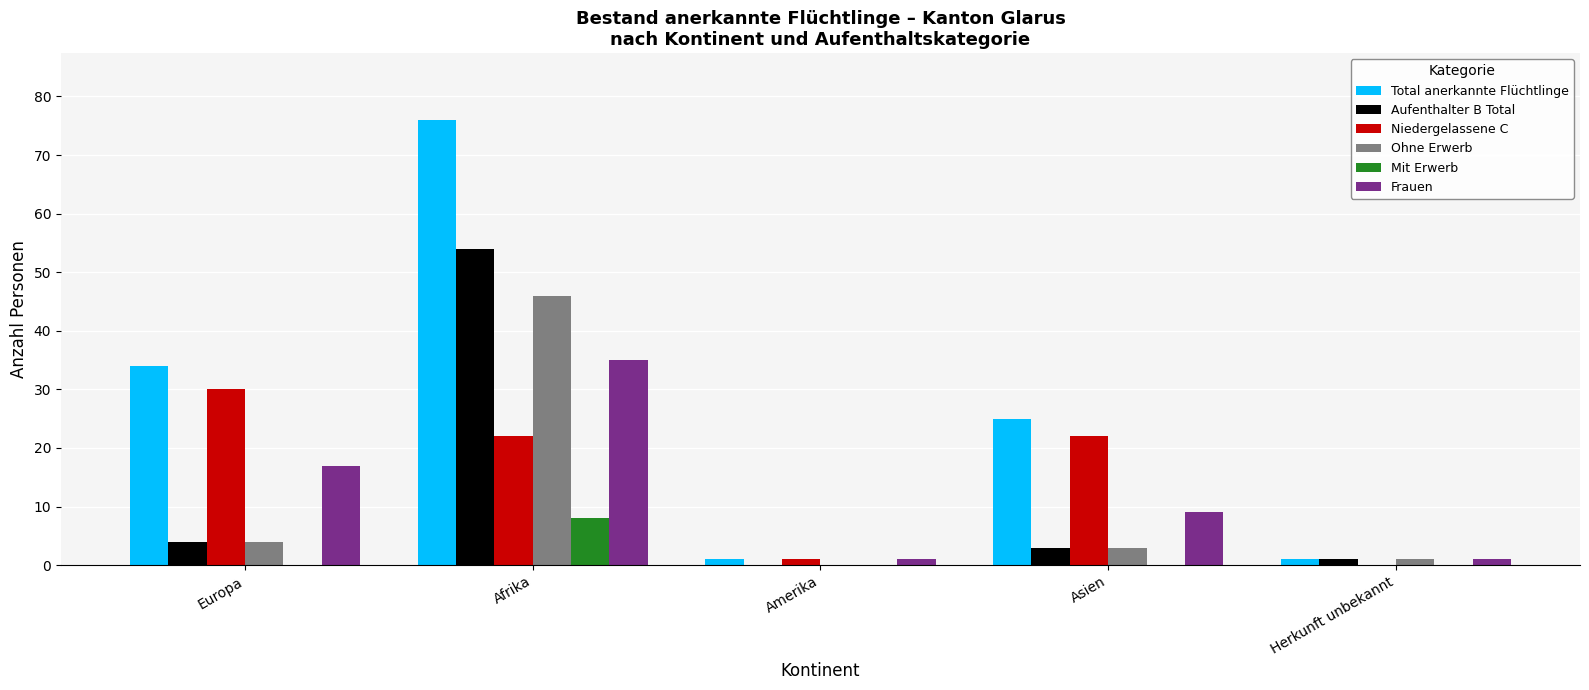

What is the sum of all Niedergelassene C values?

75